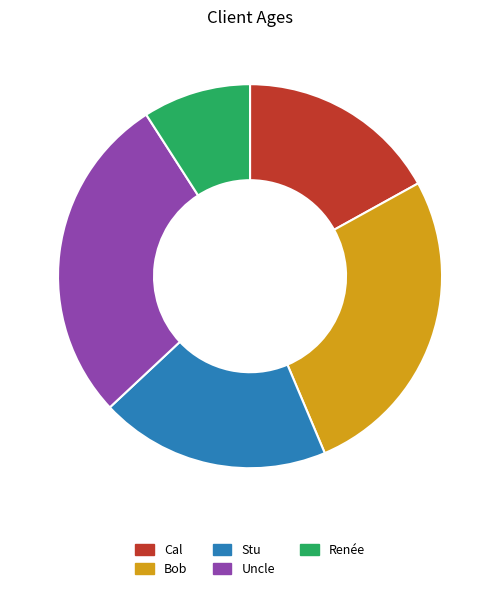

Which has a higher value, Stu or Cal?

Stu